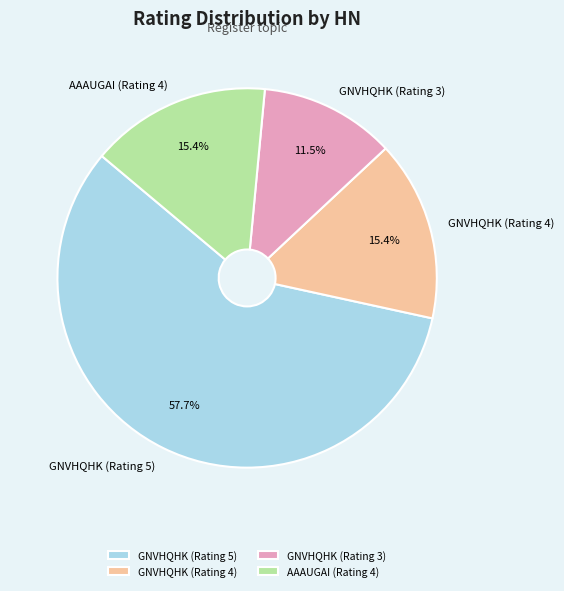

To the nearest percent, what percentage of the pie is AAAUGAI (Rating 4)?

15%